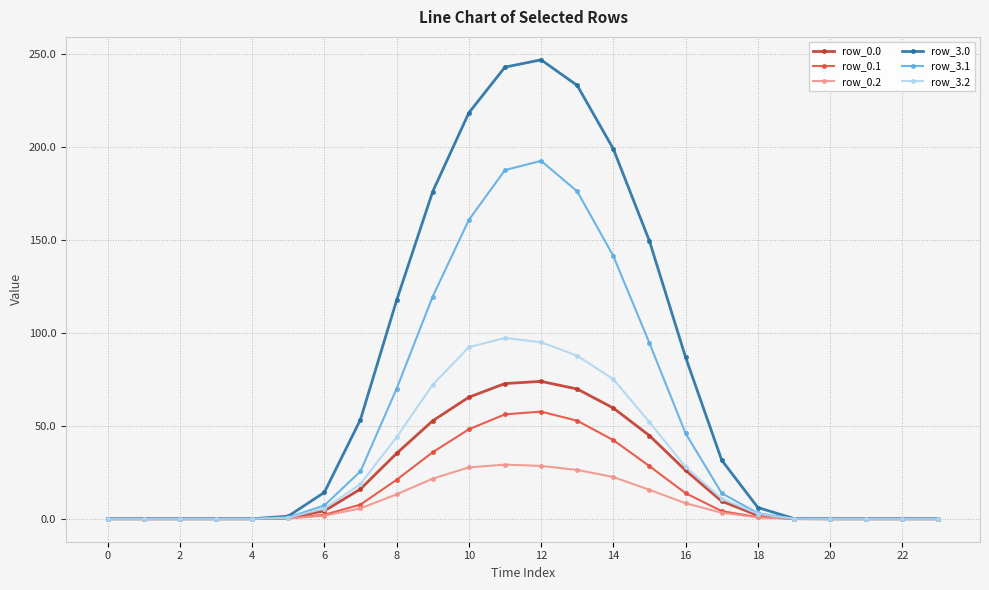

Which series has the largest range (max minus min)?

row_3.0